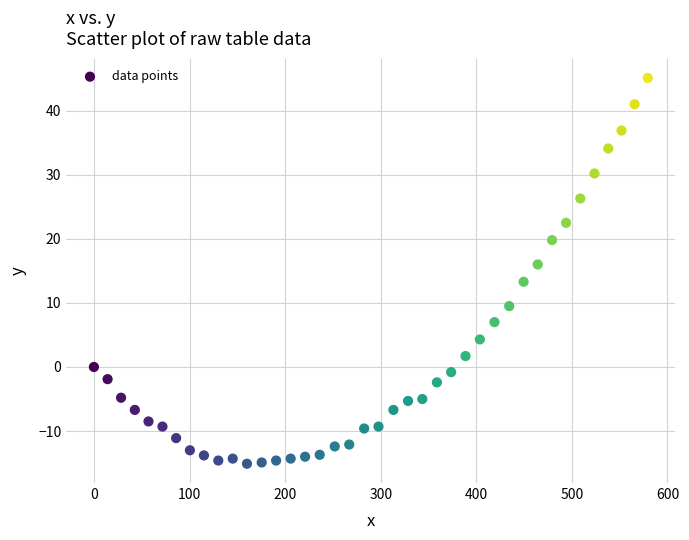

What is the range of Y values (max minus min)?

60.2